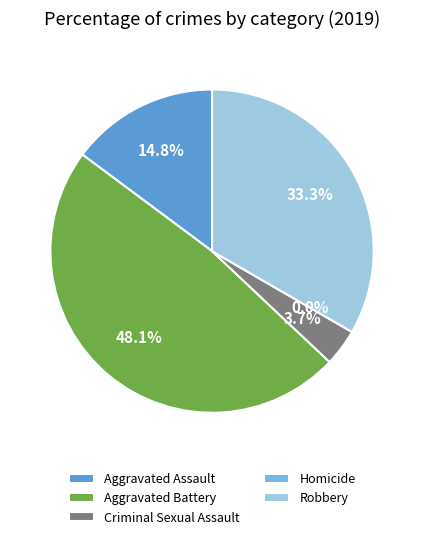

Which has a higher value, Homicide or Robbery?

Robbery